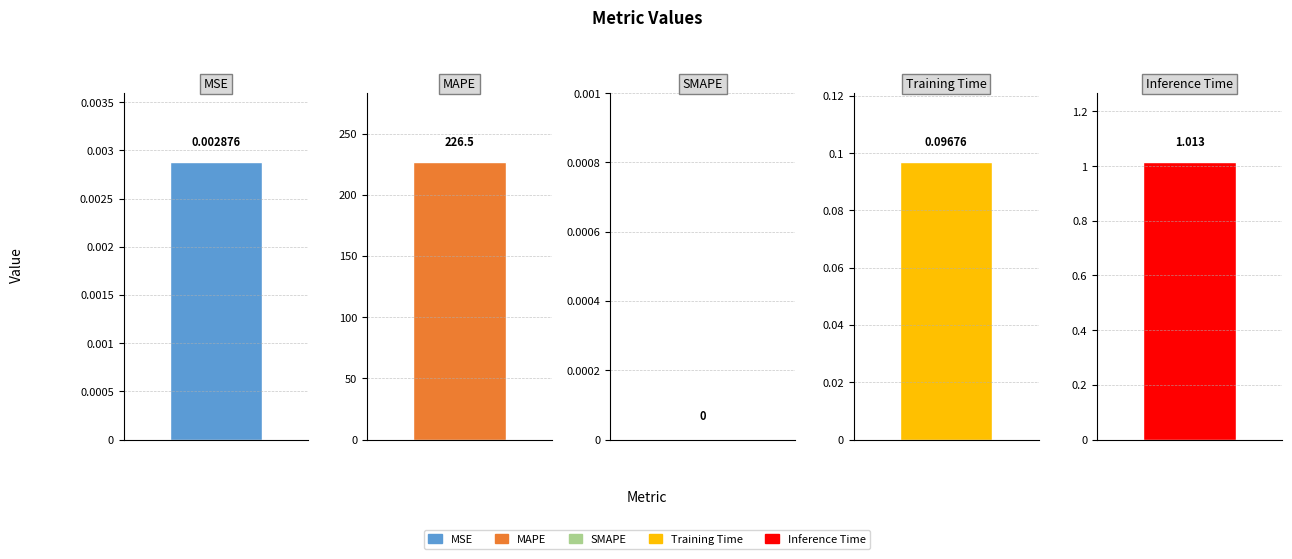

What is the change in value from MAPE to Training Time?

-226.4